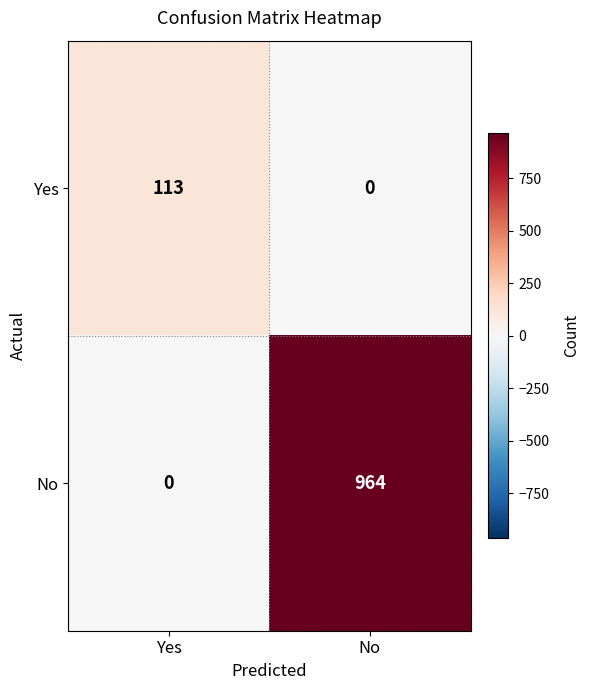

What is the spread (max minus min) of values at No?

964